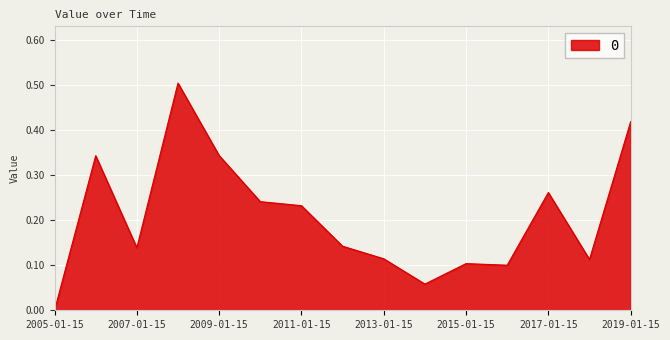

What is the difference between the maximum and minimum values?

0.5